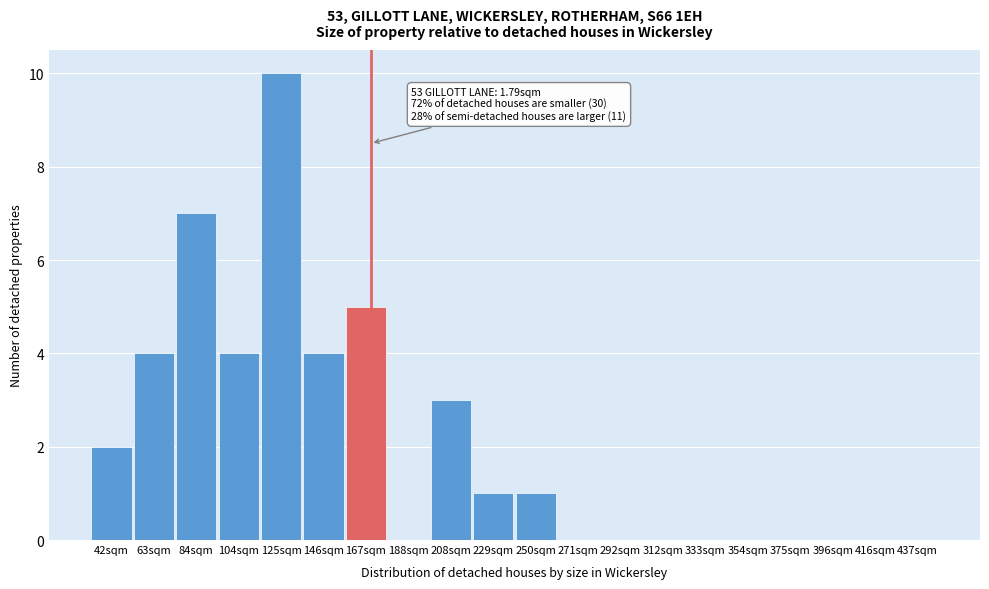

Reading left to right, transcribe all the data shown in this chart.

42sqm=2	63sqm=4	84sqm=7	104sqm=4	125sqm=10	146sqm=4	167sqm=5	188sqm=0	208sqm=3	229sqm=1	250sqm=1	271sqm=0	292sqm=0	312sqm=0	333sqm=0	354sqm=0	375sqm=0	396sqm=0	416sqm=0	437sqm=0